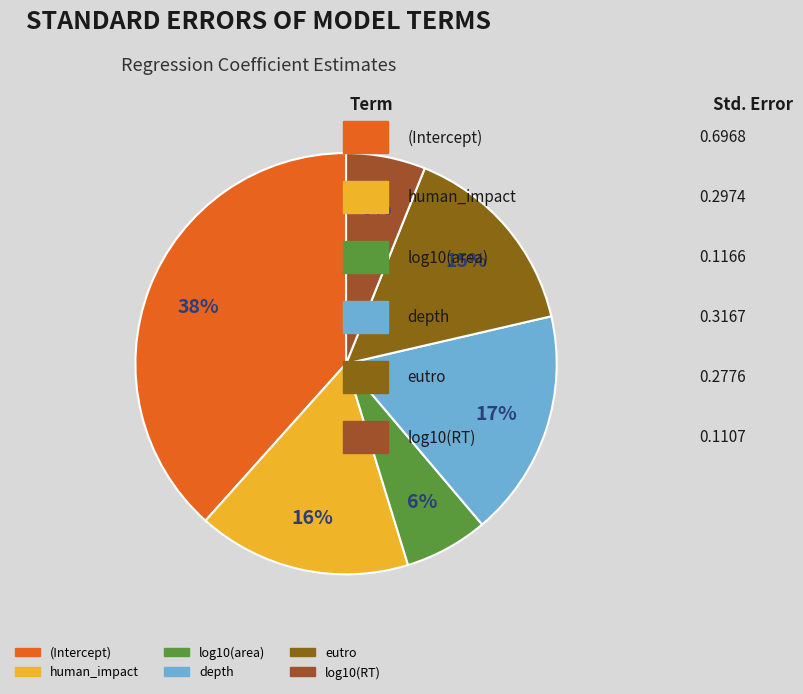

What percentage is the depth slice, to the nearest percent?

17%